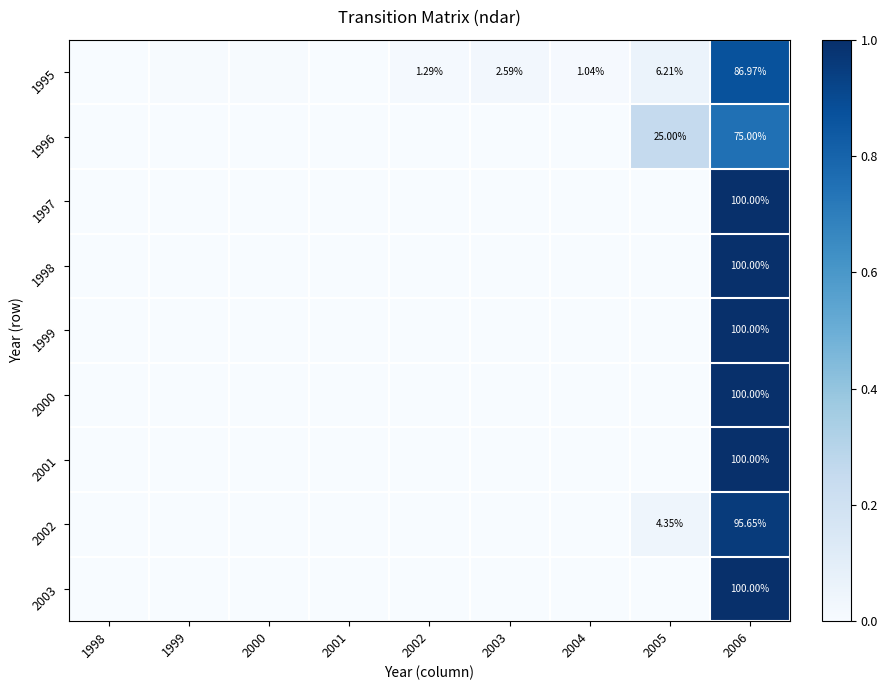

Is the value of 2002 at 2006 greater than the value of 1999 at 2006?

No